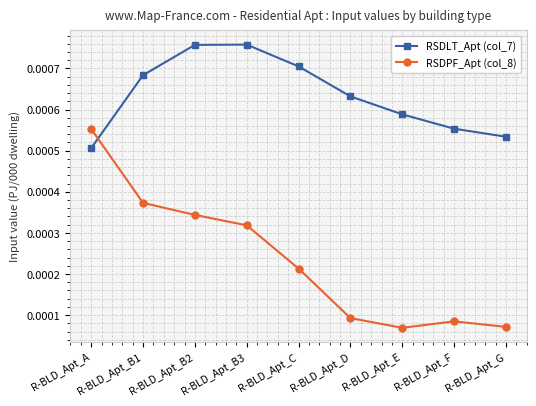

How many lines are shown in the chart?

2